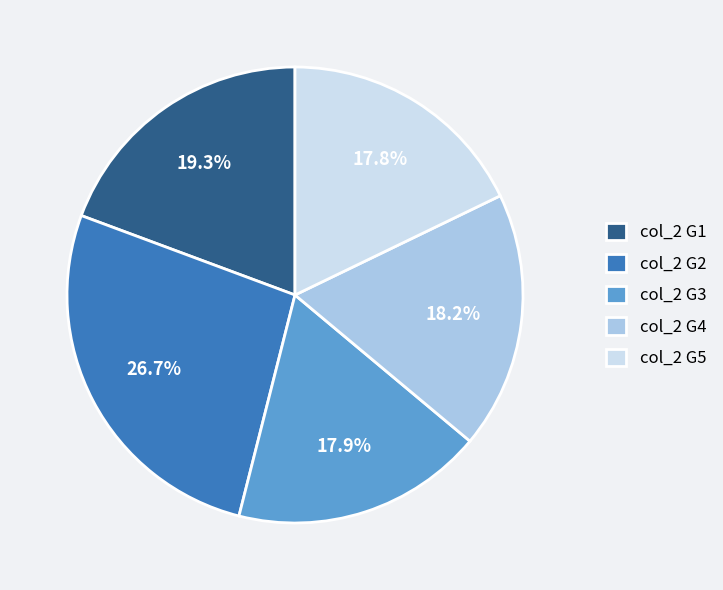

Which slice is the largest?

col_2 G2